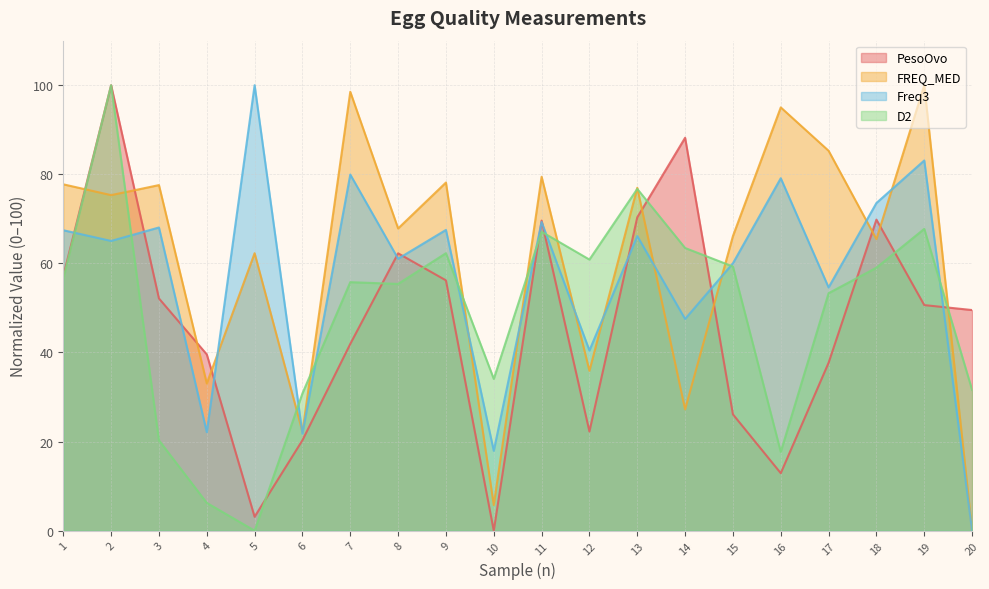

Reading right to left, what are all the values shown in this chart?

PesoOvo: 20=49.5	19=50.6	18=69.8	17=37.7	16=12.9	15=26.1	14=88.2	13=70.3	12=22.3	11=69.6	10=0.0	9=56.2	8=62.3	7=41.9	6=20.3	5=3.1	4=39.6	3=52.1	2=100.0	1=57.1
FREQ_MED: 20=0.0	19=100.0	18=65.4	17=85.3	16=95.0	15=66.1	14=27.2	13=77.0	12=35.9	11=79.5	10=5.8	9=78.2	8=67.8	7=98.5	6=22.2	5=62.3	4=33.1	3=77.6	2=75.3	1=77.8
Freq3: 20=0.0	19=83.1	18=73.6	17=54.6	16=79.1	15=60.0	14=47.5	13=66.1	12=40.5	11=69.3	10=17.9	9=67.5	8=61.1	7=79.9	6=21.8	5=100.0	4=22.1	3=68.1	2=65.0	1=67.4
D2: 20=31.6	19=67.8	18=59.0	17=53.3	16=17.7	15=59.3	14=63.5	13=76.7	12=60.9	11=67.1	10=34.1	9=62.3	8=55.4	7=55.8	6=30.8	5=0.0	4=6.2	3=20.3	2=100.0	1=56.6